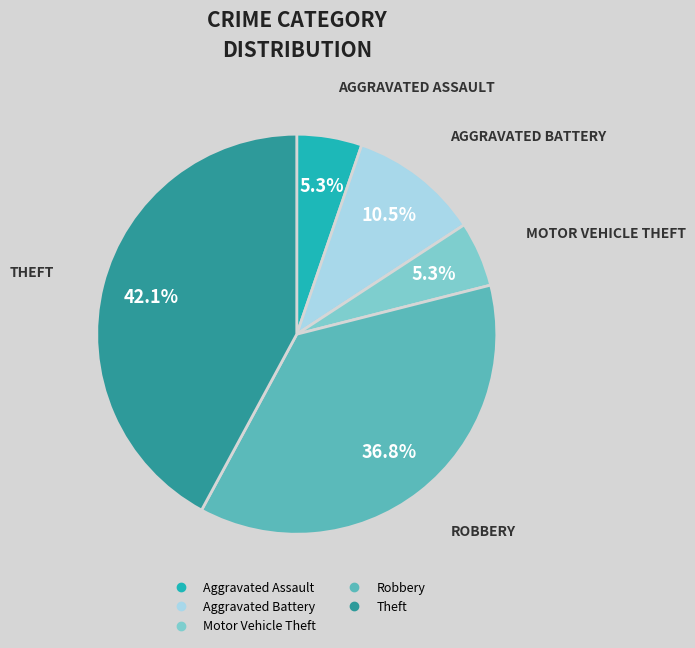

Is it true that Theft is 42% of the pie?

True